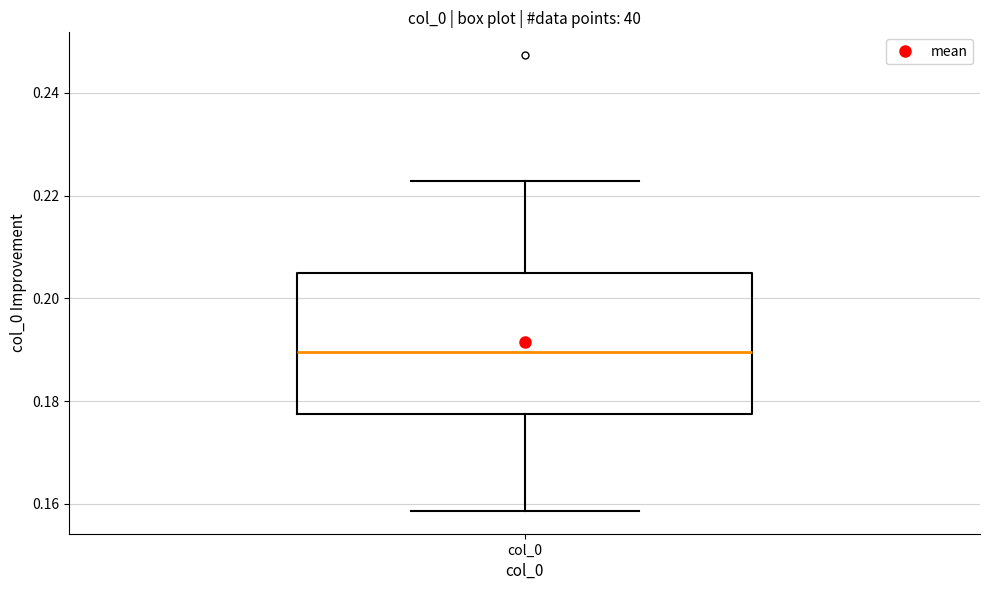

Read this box plot against the y-axis: the position of the median line, the range covered by the box, and the ends of both whiskers. The values are not printed on the chart, so give them approximately, as read against the axis.

median 0.190, box 0.178 to 0.204, whiskers 0.158 to 0.222